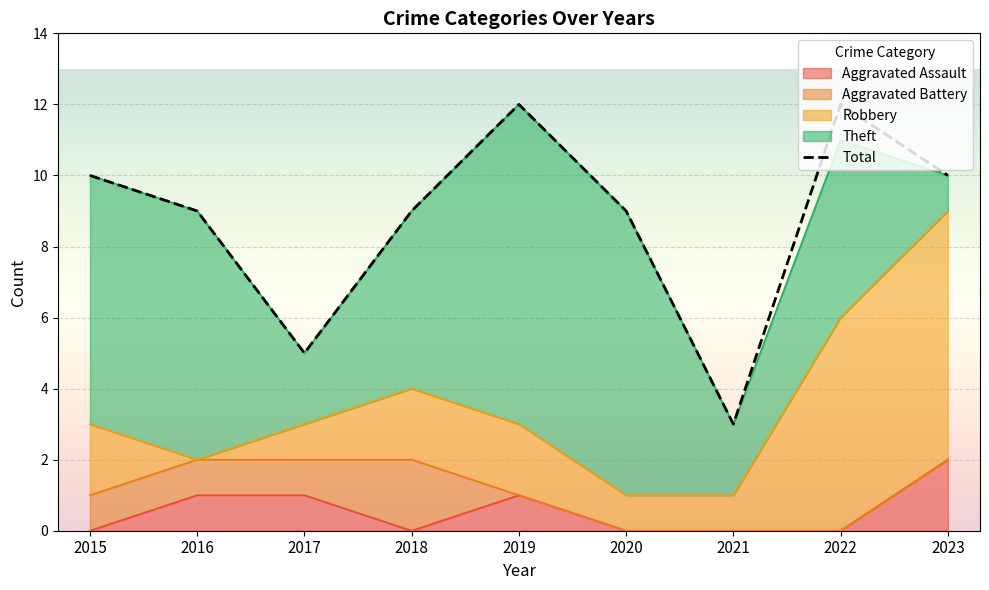

Reading right to left, transcribe all the data shown in this chart.

10	12	3	9	12	9	5	9	10